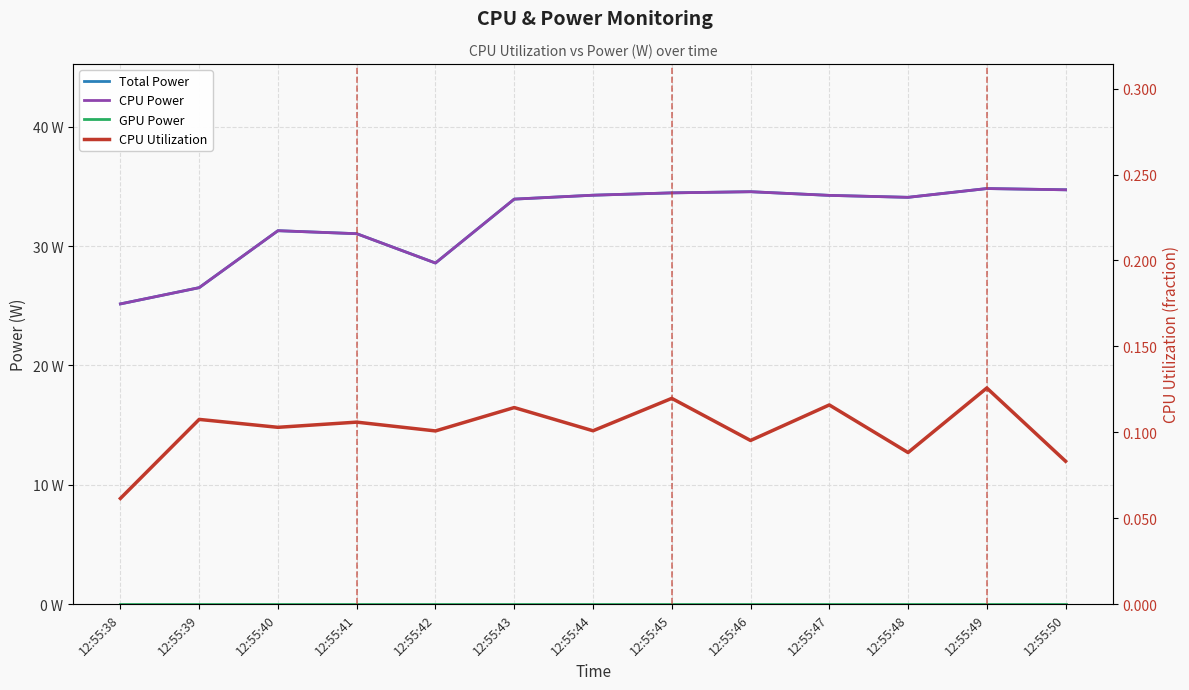

What is the value of the CPU Utilization point at the 5th from the left?

0.1